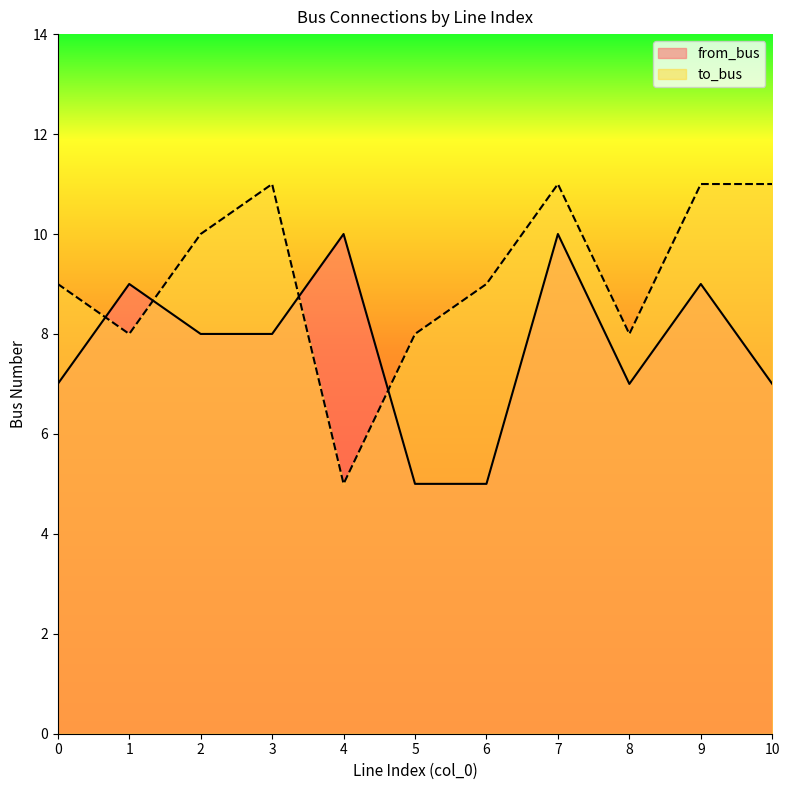

Rank the series at 8 from lowest to highest value.

from_bus, to_bus